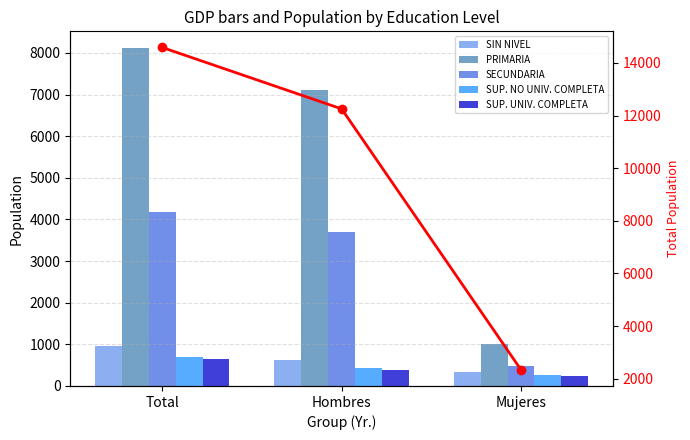

Reading left to right, list all the values displayed in this chart.

SIN NIVEL: Total=970	Hombres=629	Mujeres=341
PRIMARIA: Total=8114	Hombres=7102	Mujeres=1012
SECUNDARIA: Total=4173	Hombres=3702	Mujeres=471
SUP. NO UNIV. COMPLETA: Total=689	Hombres=427	Mujeres=262
SUP. UNIV. COMPLETA: Total=641	Hombres=392	Mujeres=249
Total: Total=14587	Hombres=12252	Mujeres=2335